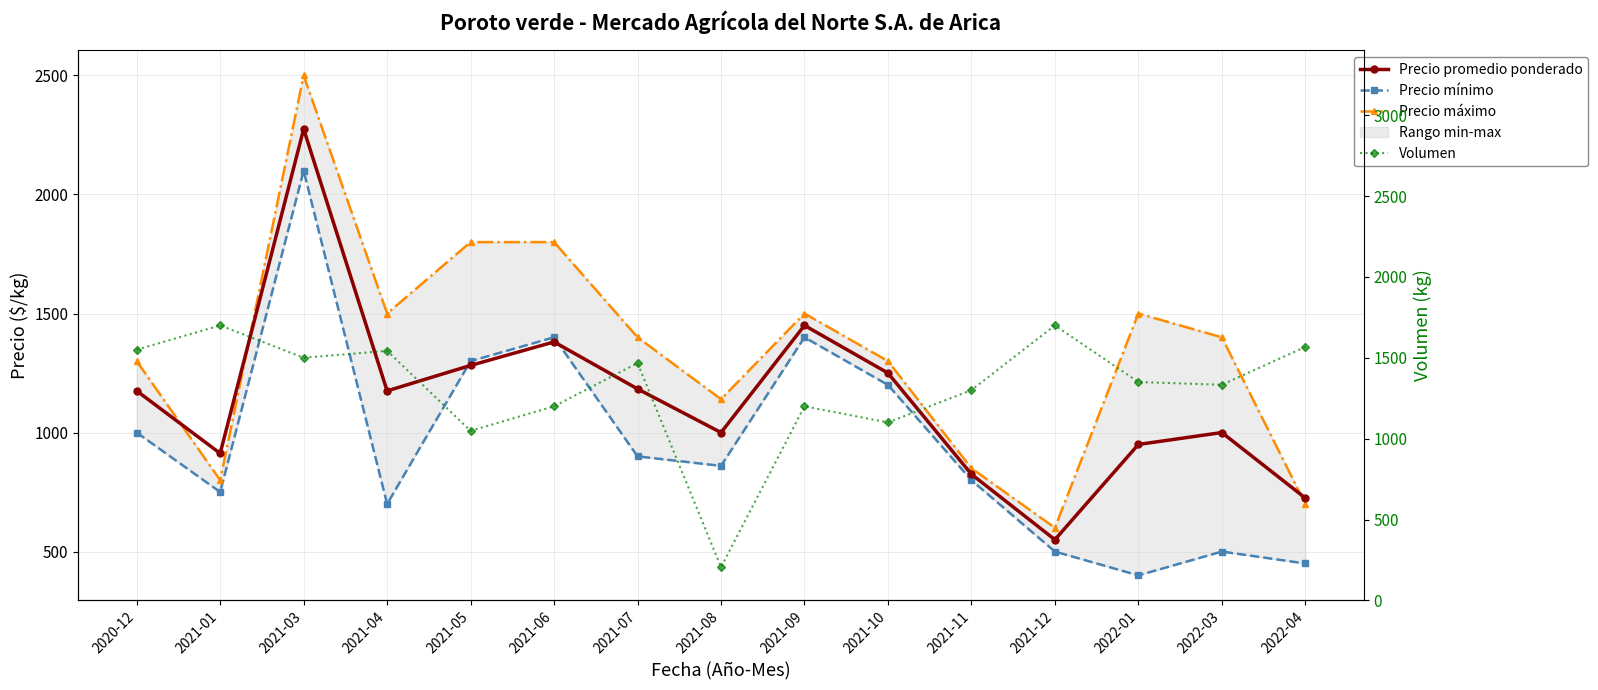

What is the sum of all Precio mínimo values?

14260.0